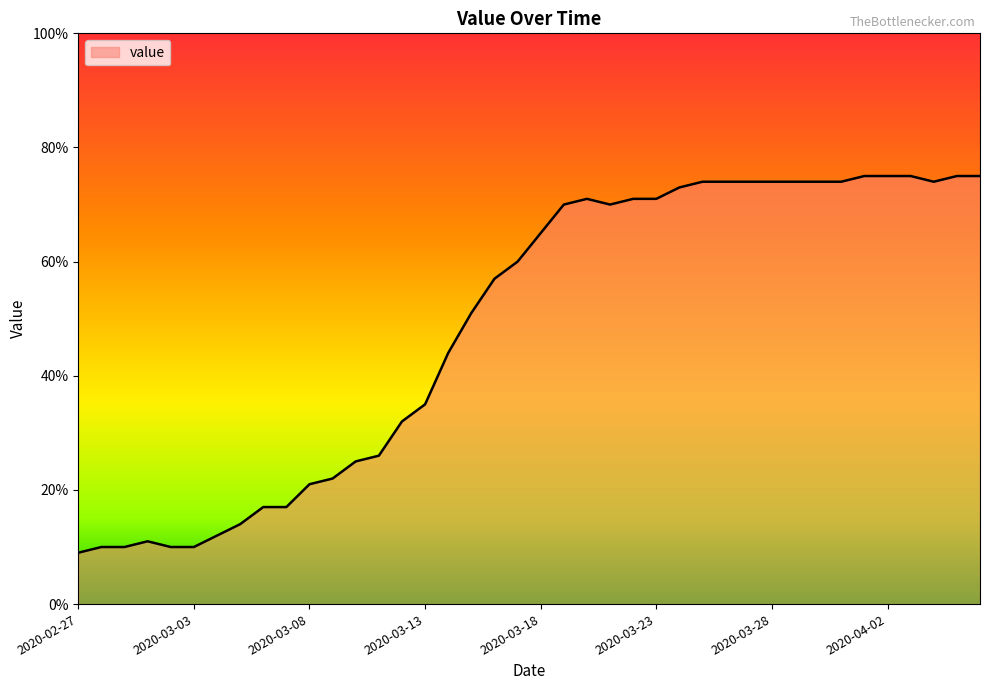

What is the smallest value displayed?

9